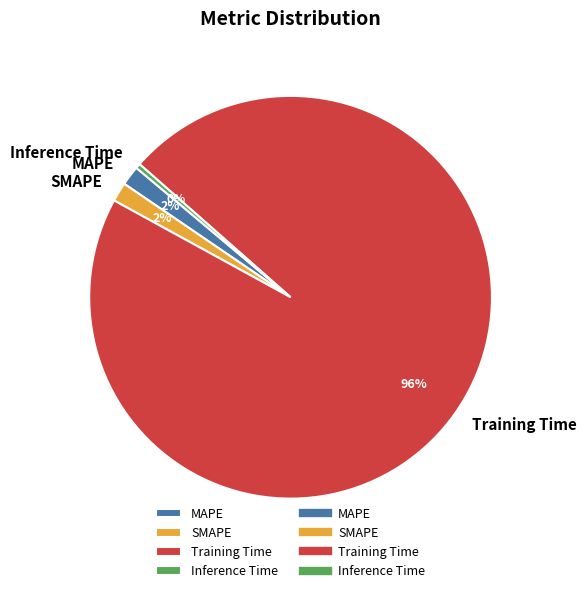

The SMAPE slice represents 2% of the pie. True or false?

True